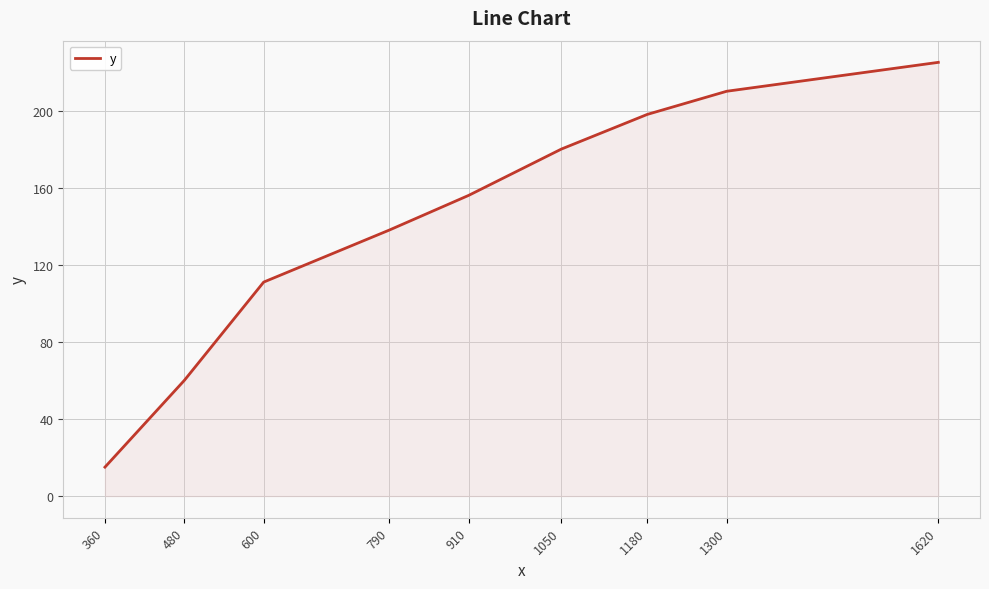

What is the sum of all values?

1293